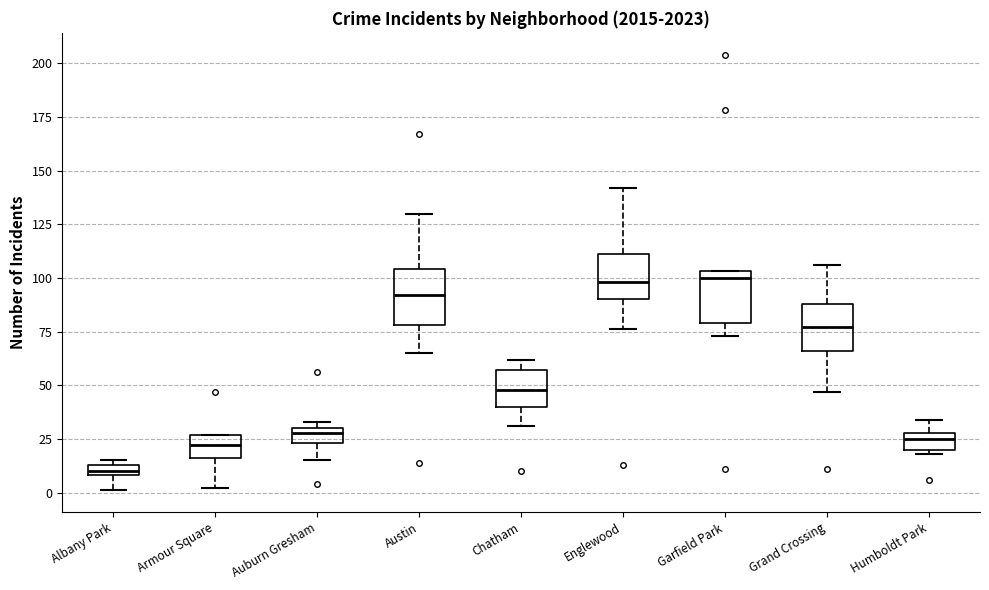

Where is the upper edge of the box for Albany Park on the y-axis? The values are not printed on the chart, so give them approximately, as read against the axis.

15